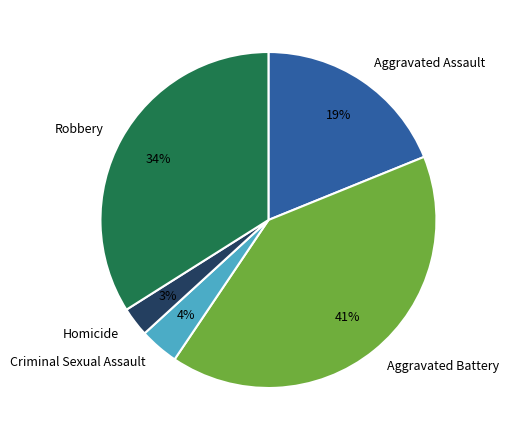

True or false: Robbery accounts for 34% of the total.

True